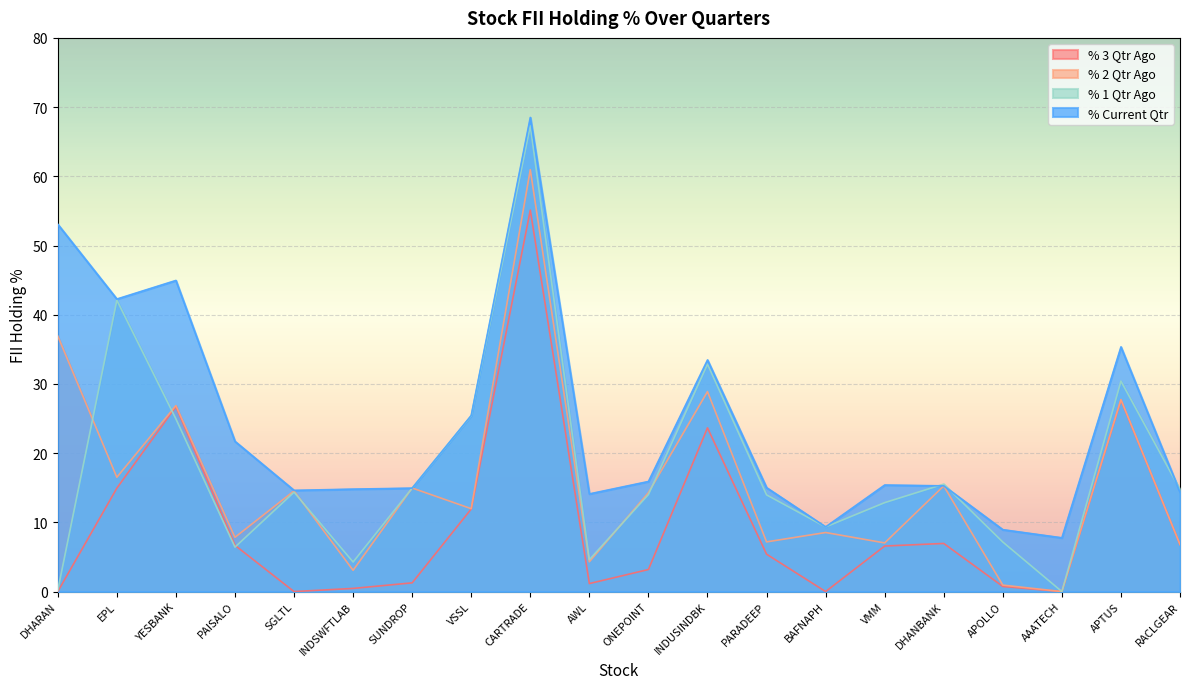

What is the total value across all series at PARADEEP?

41.6